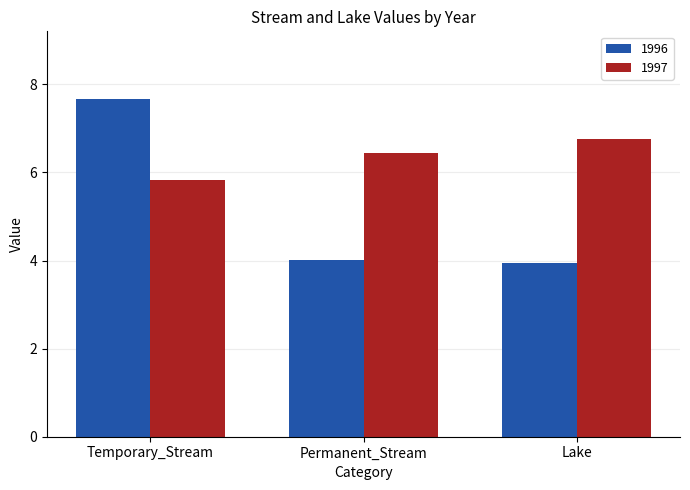

Rank the categories by 1997 value from highest to lowest.

Lake, Permanent_Stream, Temporary_Stream